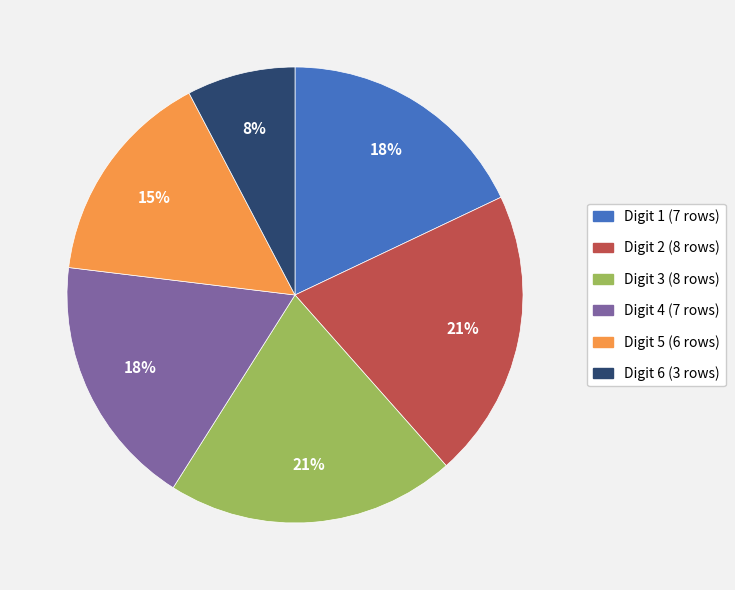

Does any single category account for the majority?

No